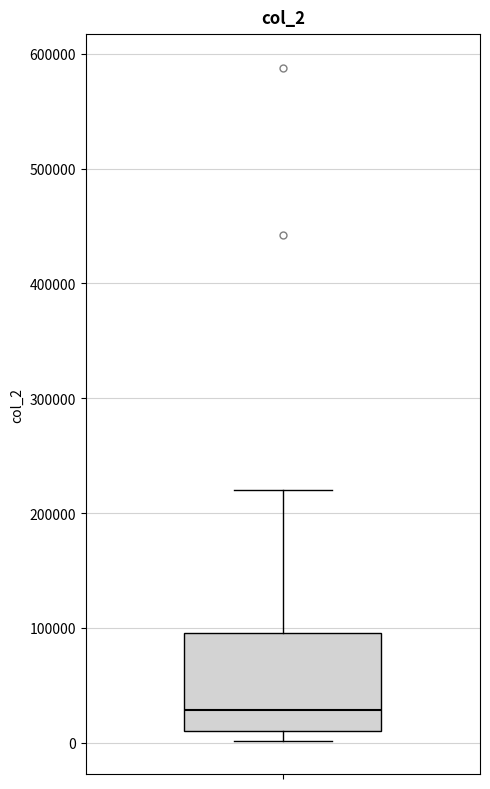

Transcribe this box plot: give where the median line is, the range the box spans, and where the two whiskers end, as read against the y-axis. The values are not printed on the chart, so give them approximately, as read against the axis.

median 30000, box 10000 to 100000, whiskers 0 to 220000